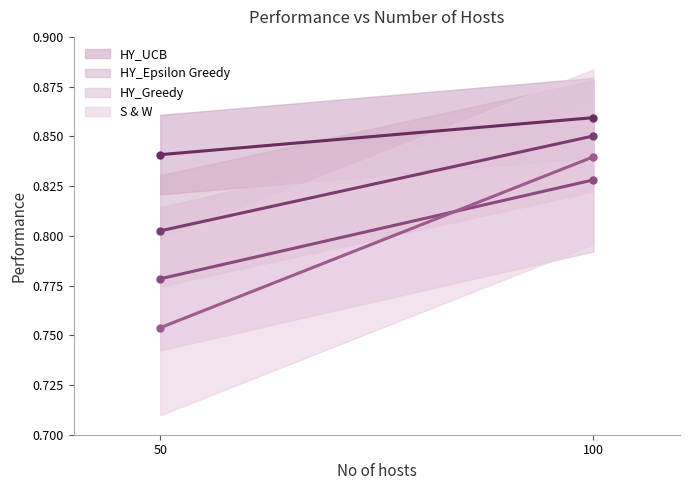

Between 50 and 100, which series saw the biggest shift?

S & W